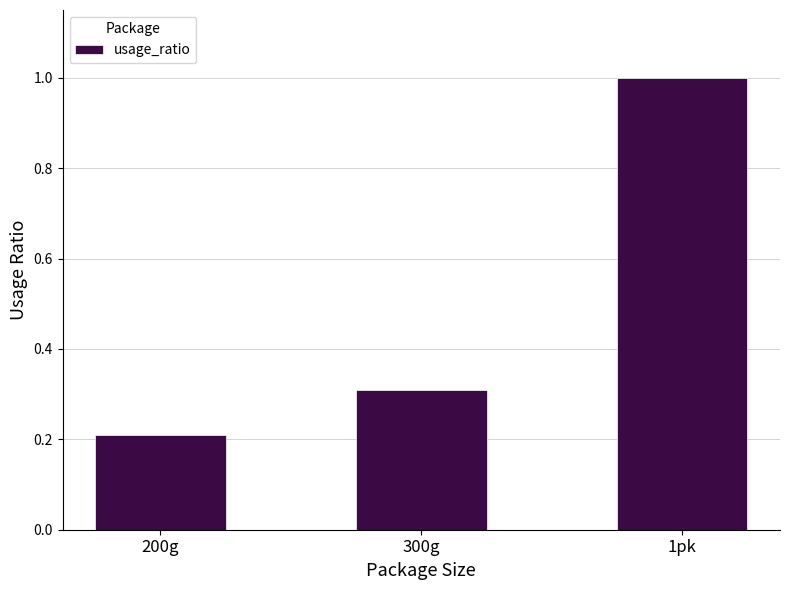

Rank the categories by value from highest to lowest.

1pk, 300g, 200g